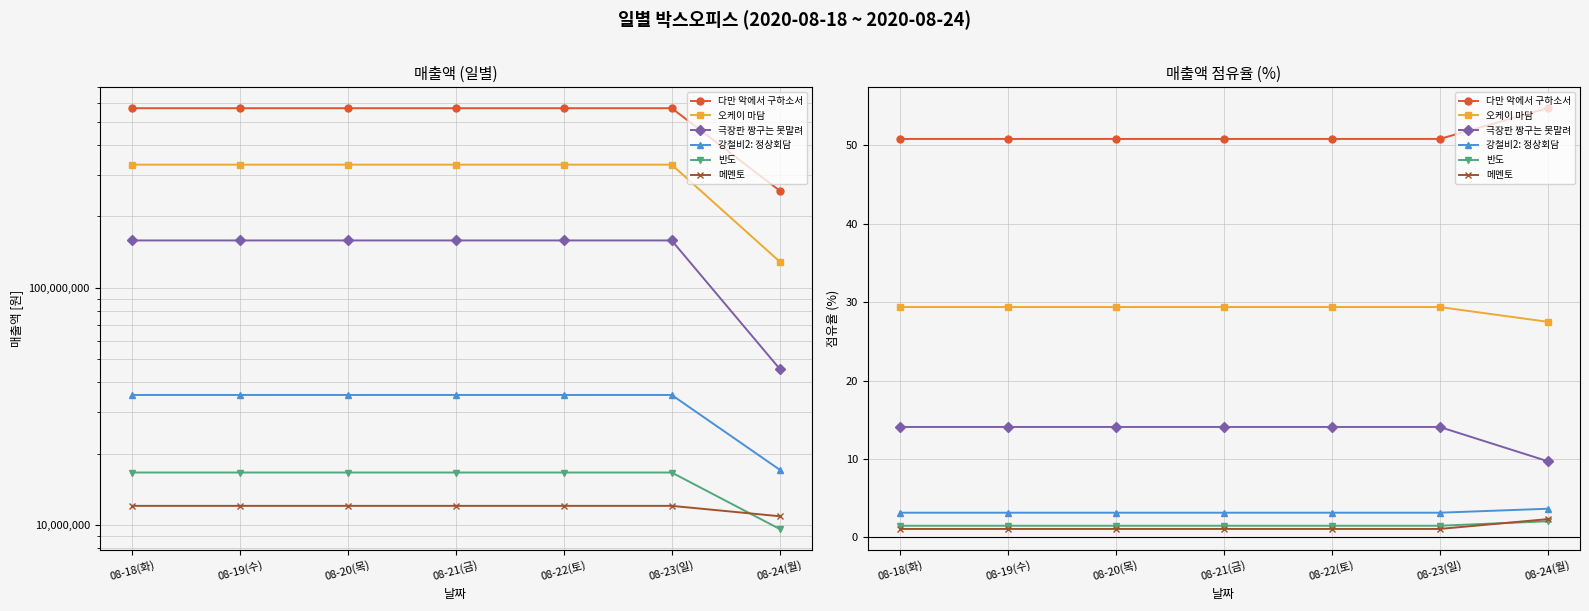

What is the difference between the maximum and second lowest values in the 강철비2: 정상회담 series?

0.5